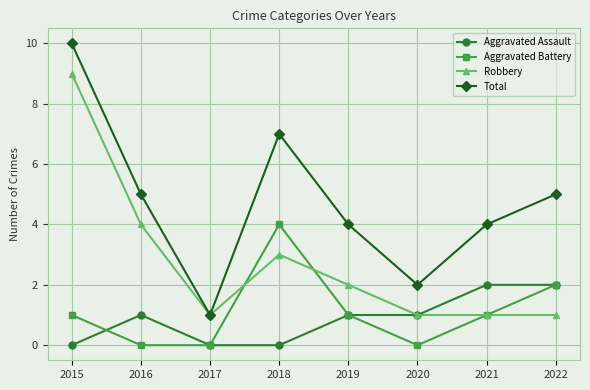

What is the maximum value shown in the chart?

10